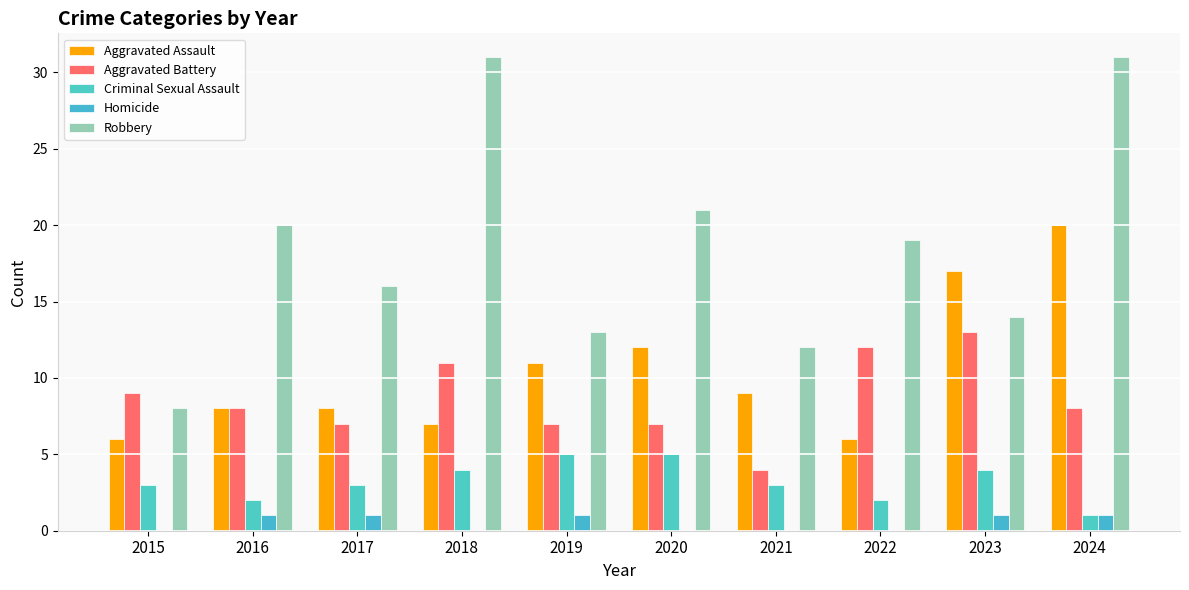

Rank the series at 2015 from lowest to highest value.

Homicide, Criminal Sexual Assault, Aggravated Assault, Robbery, Aggravated Battery